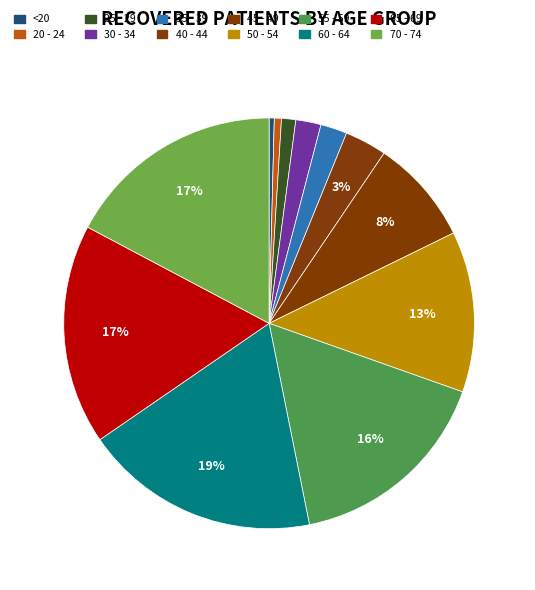

Approximately how many times larger is the value at 60 - 64 compared to 20 - 24?

33.2